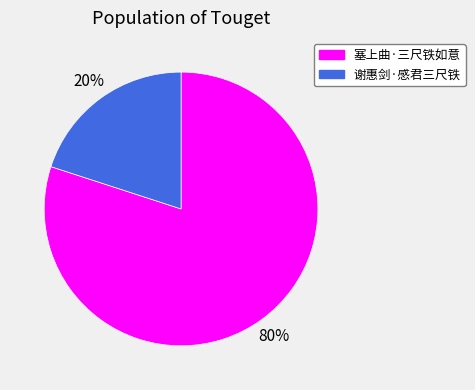

Which slice is the smallest?

谢惠剑·感君三尺铁